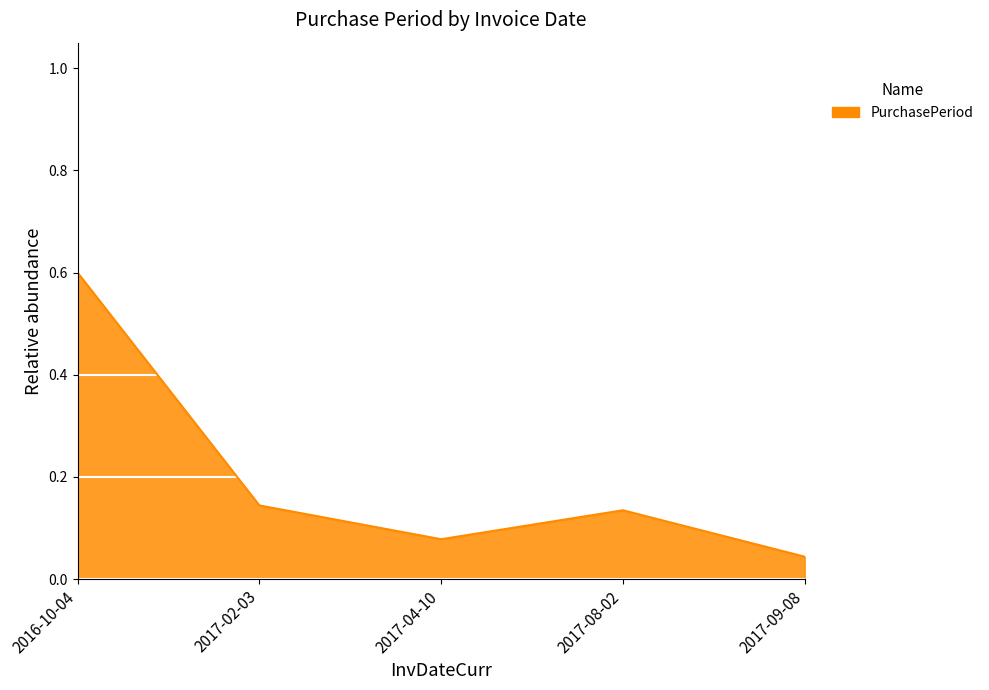

At which label is the value closest to 0?

2017-09-08